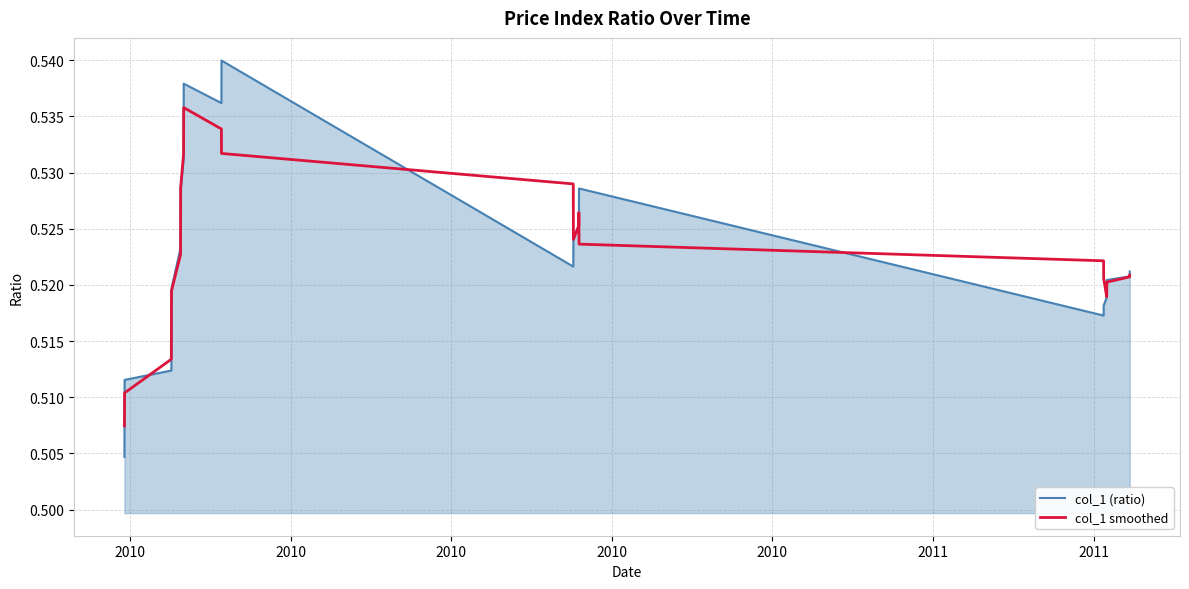

Which series has the widest spread of values?

col_1 (ratio)